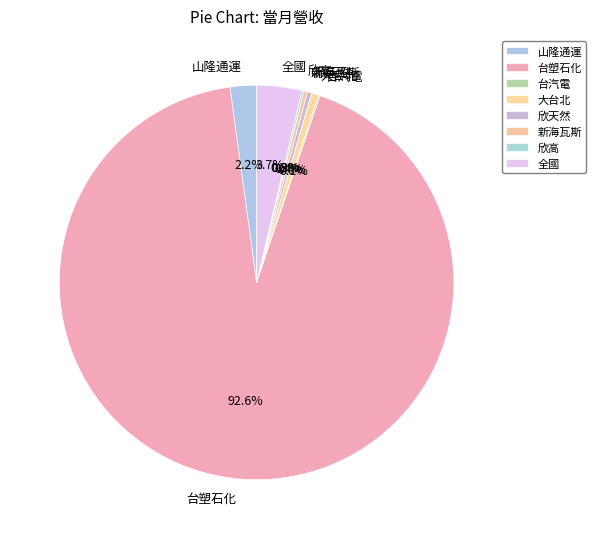

What percentage do 新海瓦斯 and 大台北 together represent?

0.9%